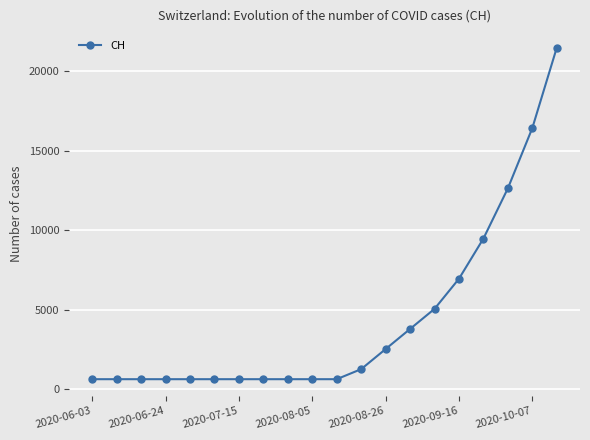

What is the value of the 4th point from the left?

631